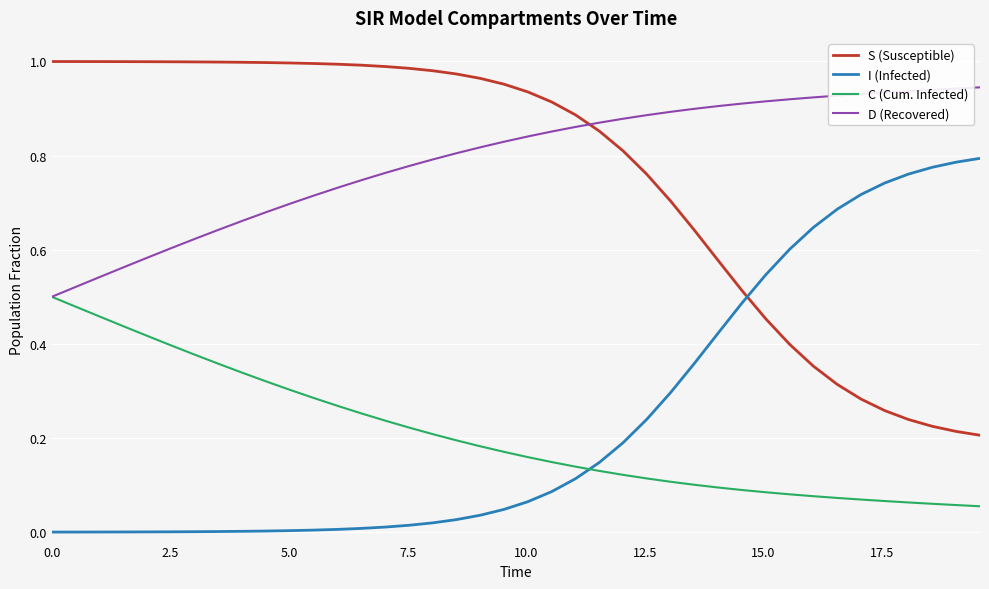

True or false: D (Recovered) and I (Infected) intersect in this chart.

False